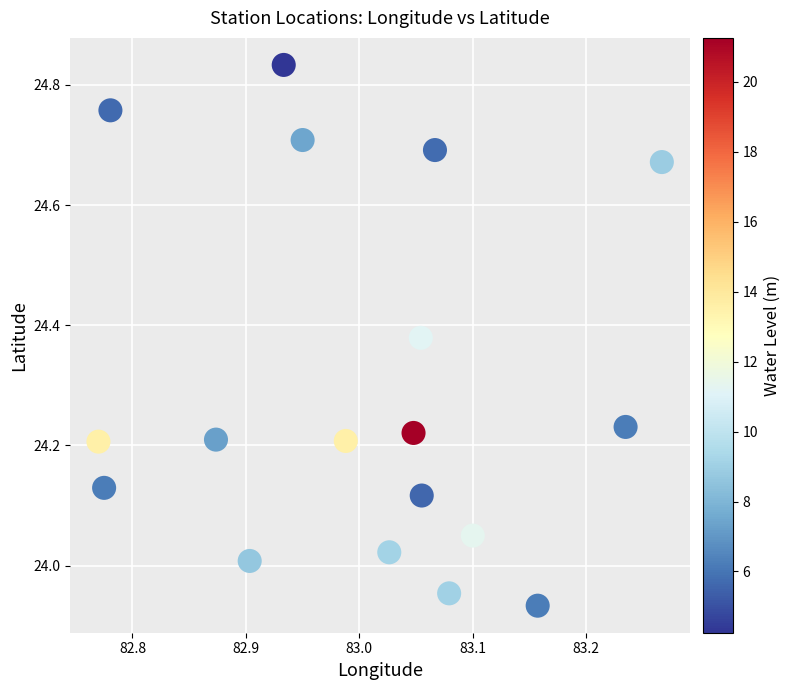

What is the range of X values (max minus min)?

0.5